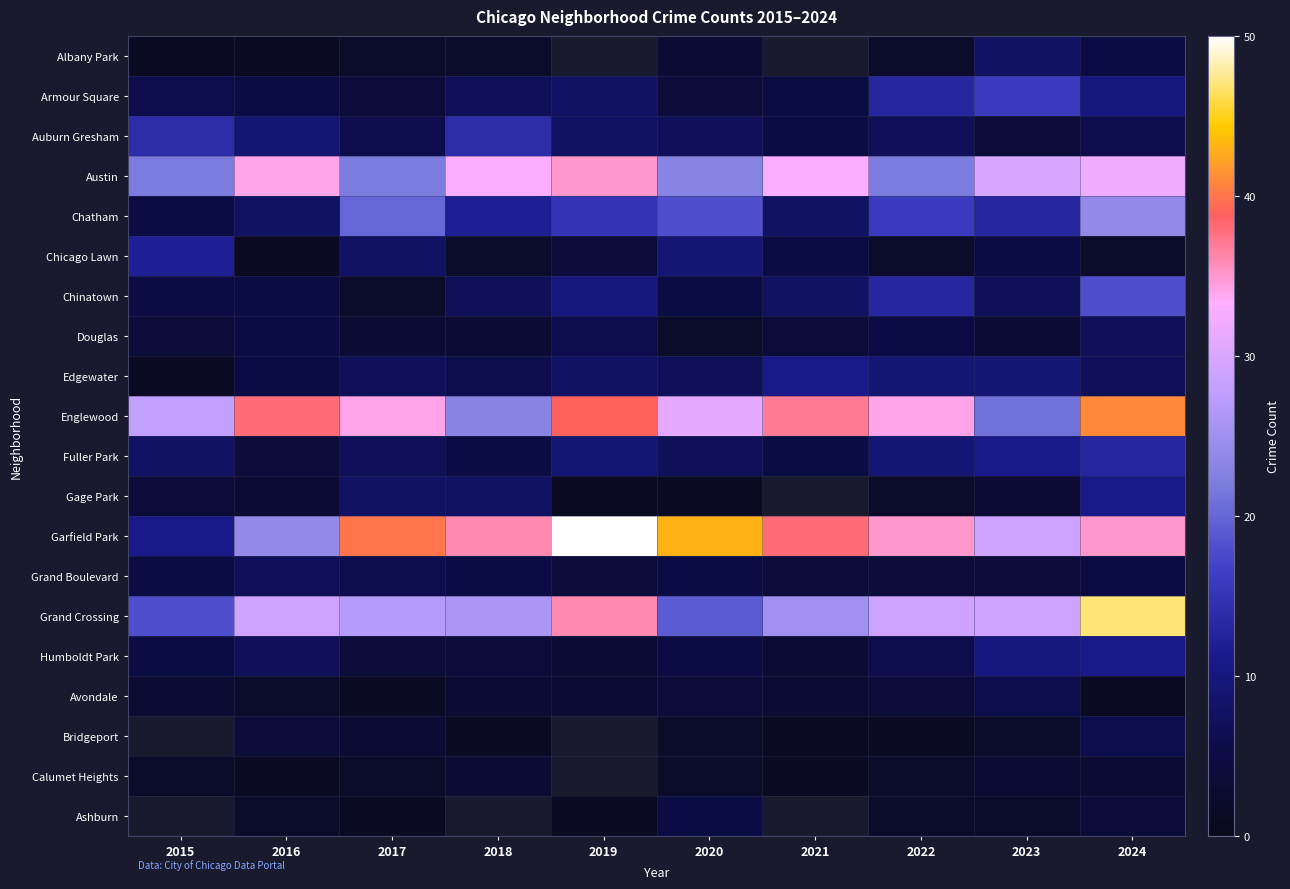

Which category has the lowest value across all series?

2015